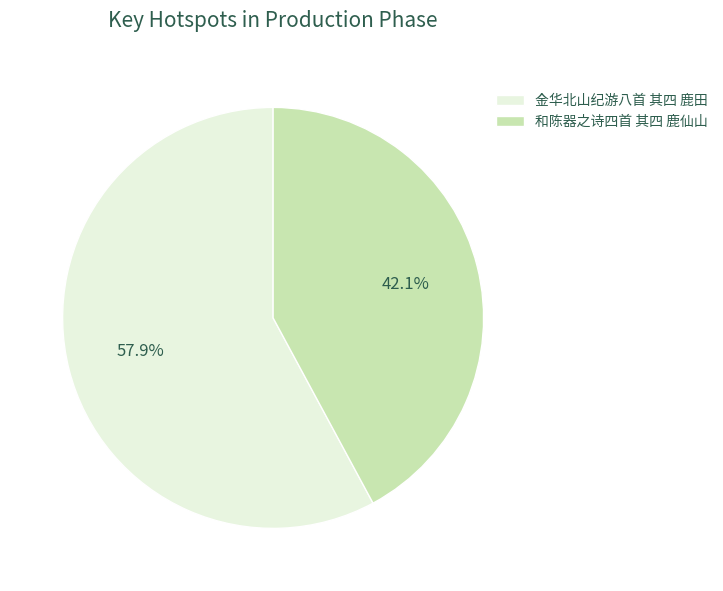

To the nearest percent, what portion does 和陈器之诗四首 其四 鹿仙山 represent?

42%